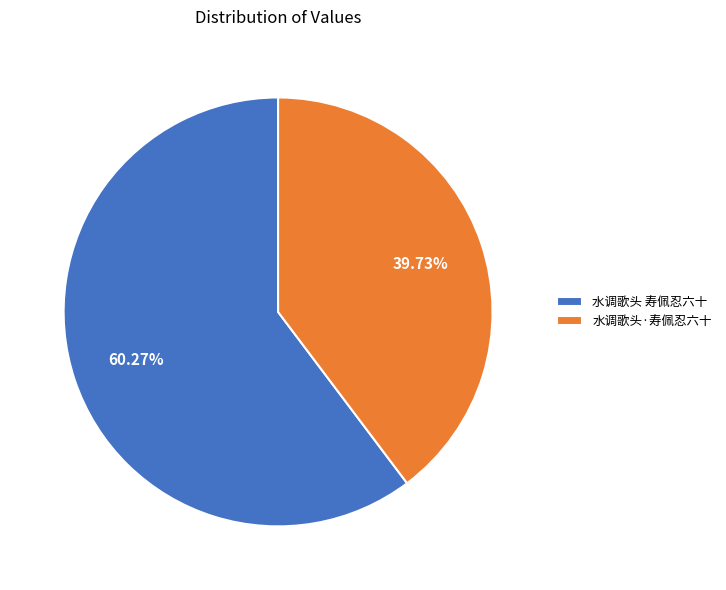

Rank the categories by value from lowest to highest.

水调歌头·寿佩忍六十, 水调歌头 寿佩忍六十